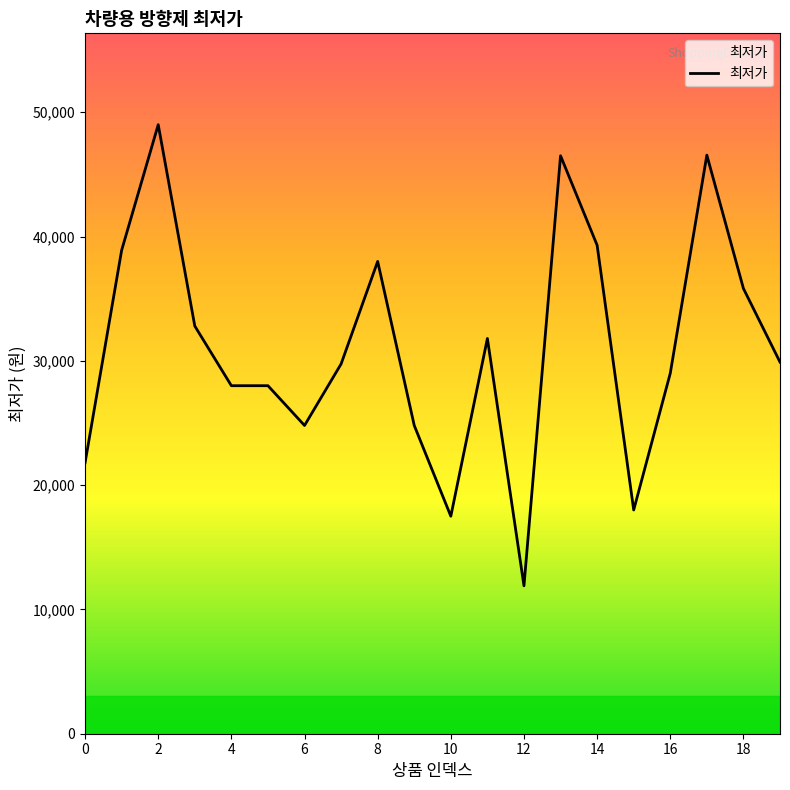

How many categories are shown in the chart?

20